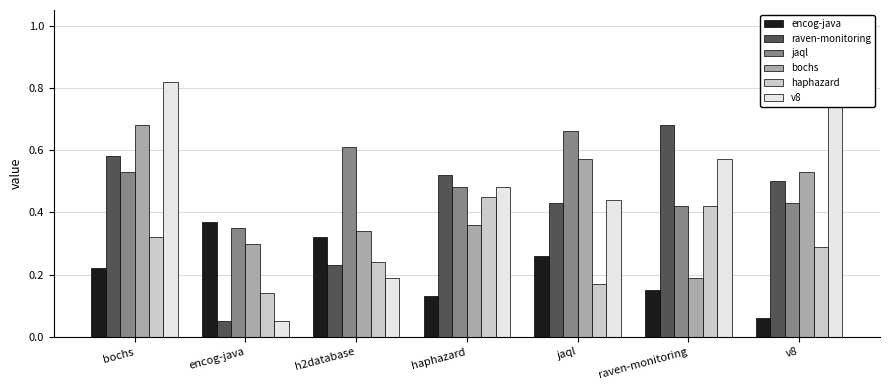

The jaql.csv series shows 0.6 at h2database. True or false?

True